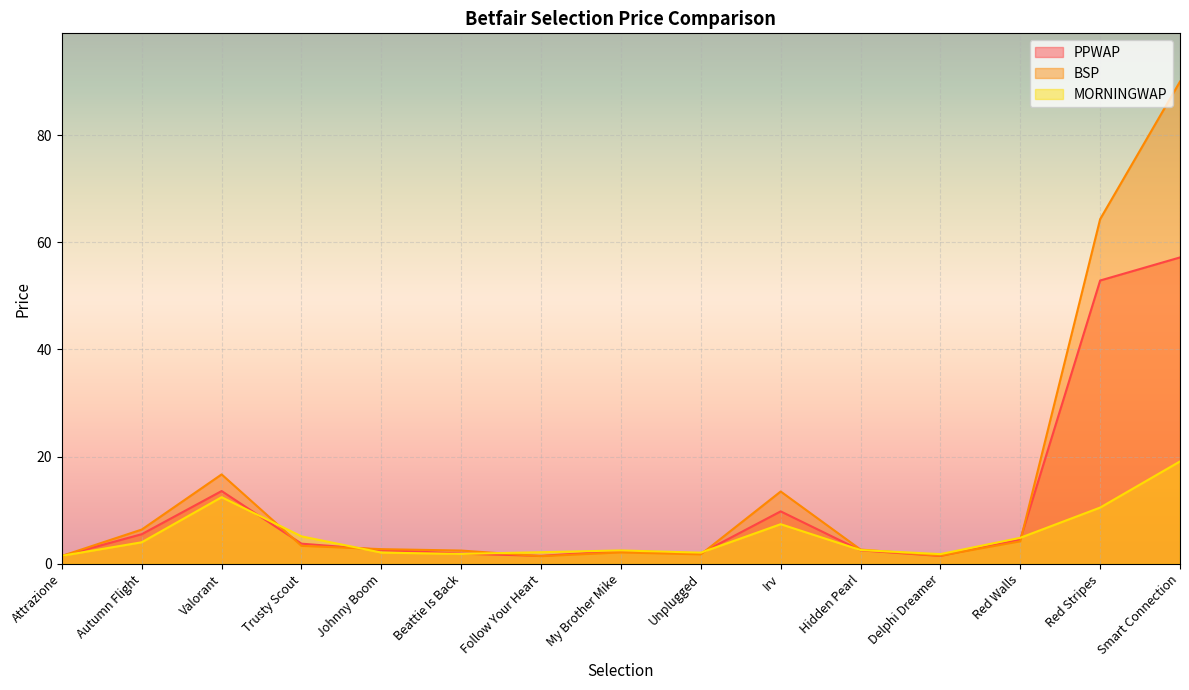

What are all the series names shown in the legend?

PPWAP, BSP, MORNINGWAP